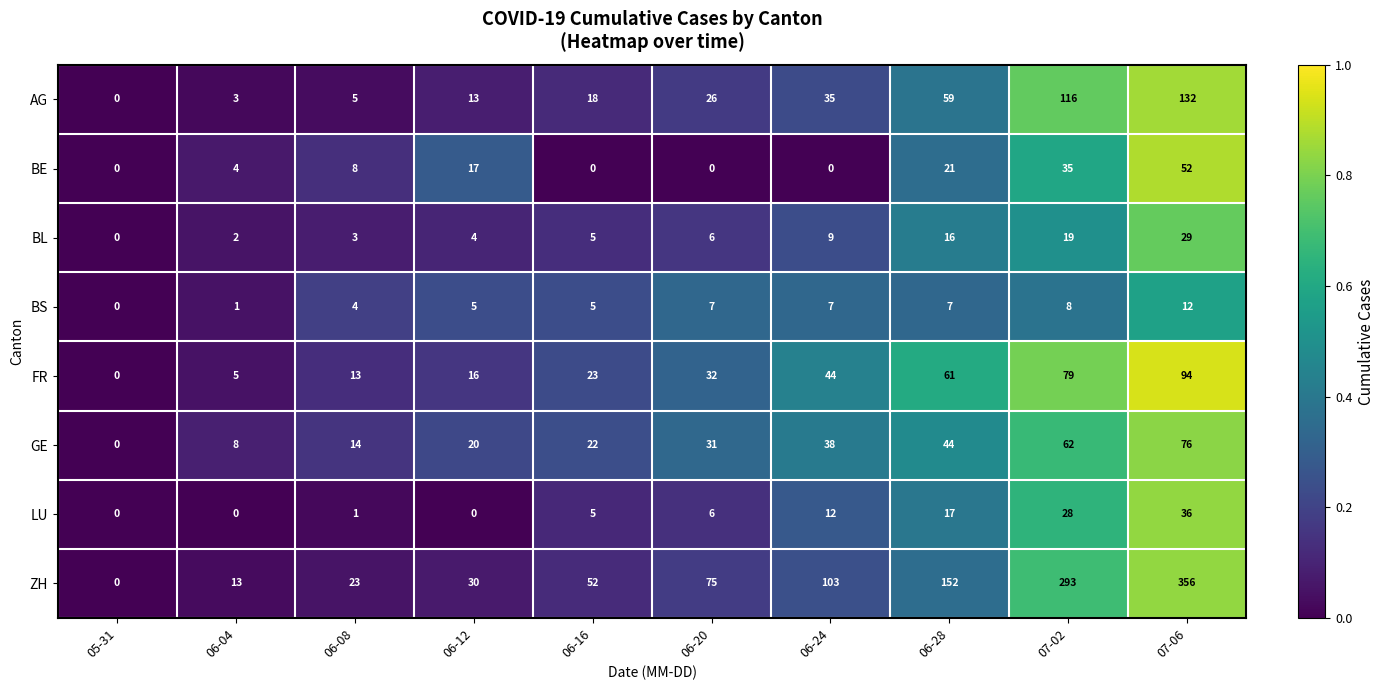

At which category is the sum across all series the highest?

07-06